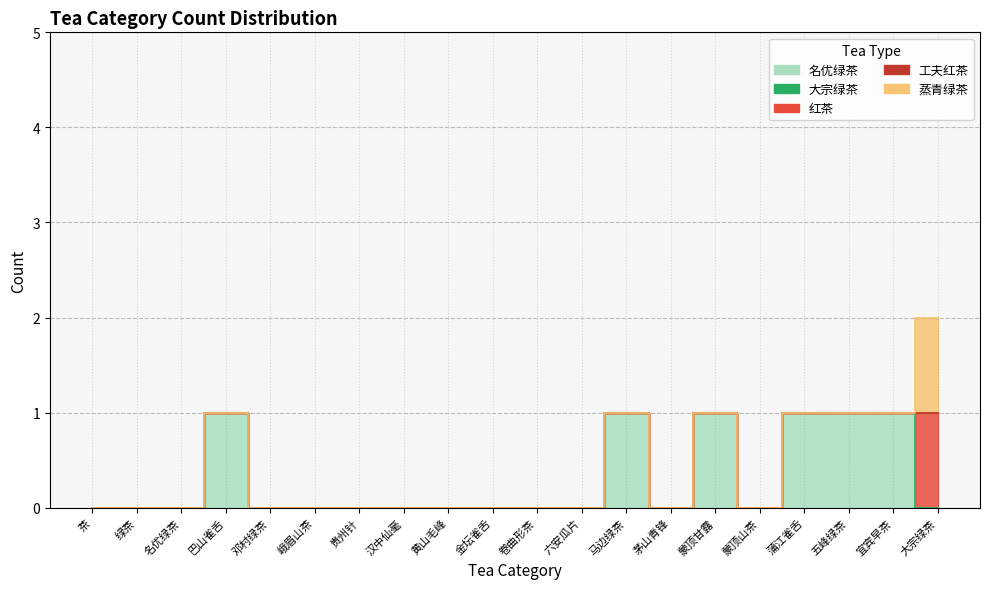

How many lines are shown in the chart?

5